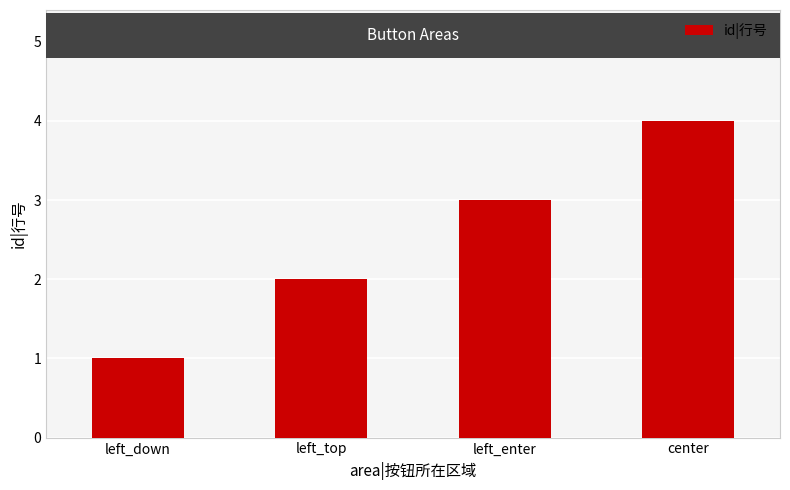

The value at center is 4. True or false?

True